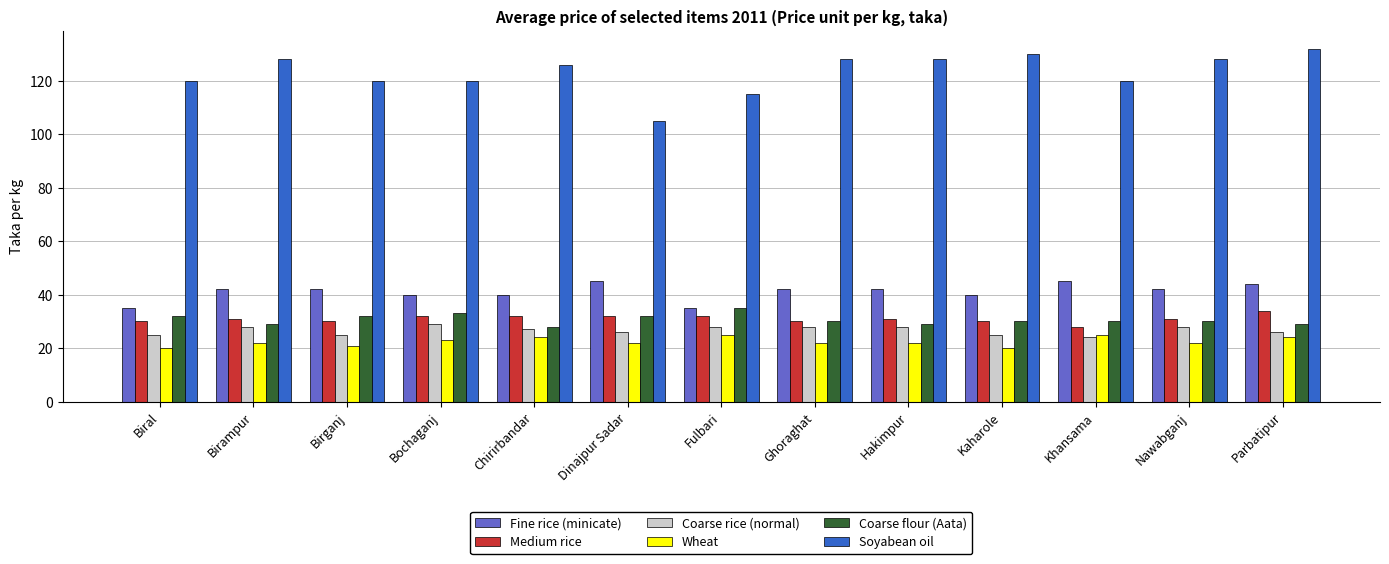

What is the sum of all Fine rice (minicate) values?

534